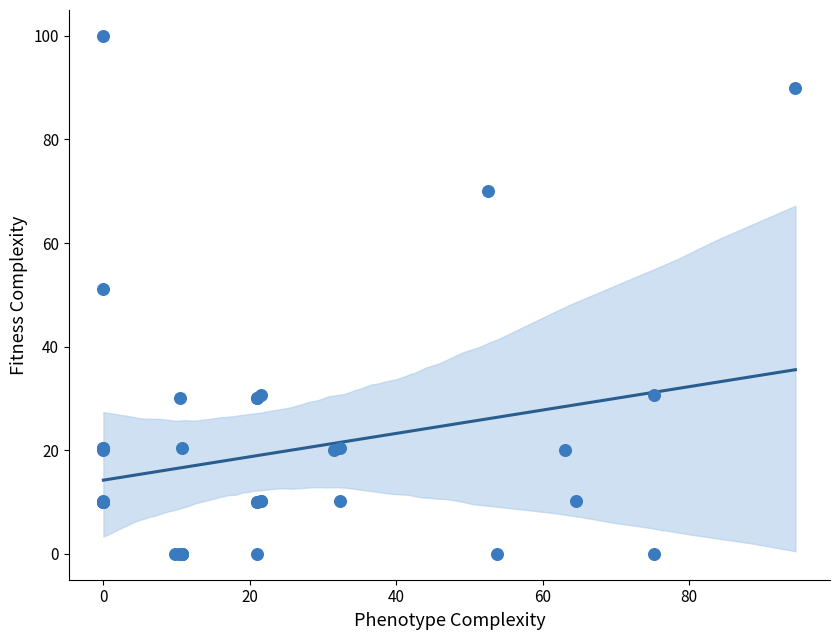

What Y value in the scatter plot is closest to 50?

51.2